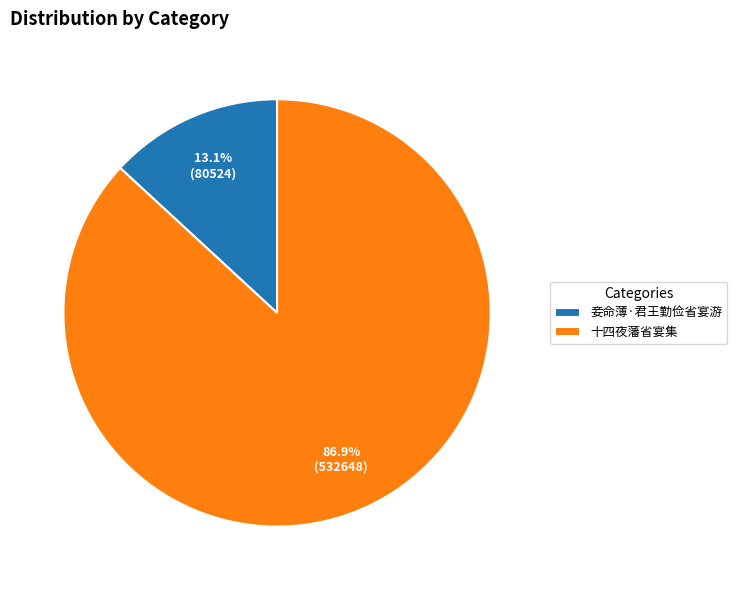

Does 妾命薄·君王勤俭省宴游 represent more than half of the total?

No